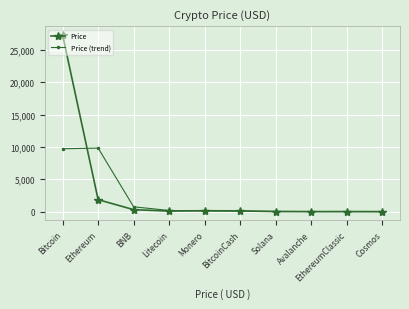

Where does the Price (trend) series first go above 119?

Bitcoin